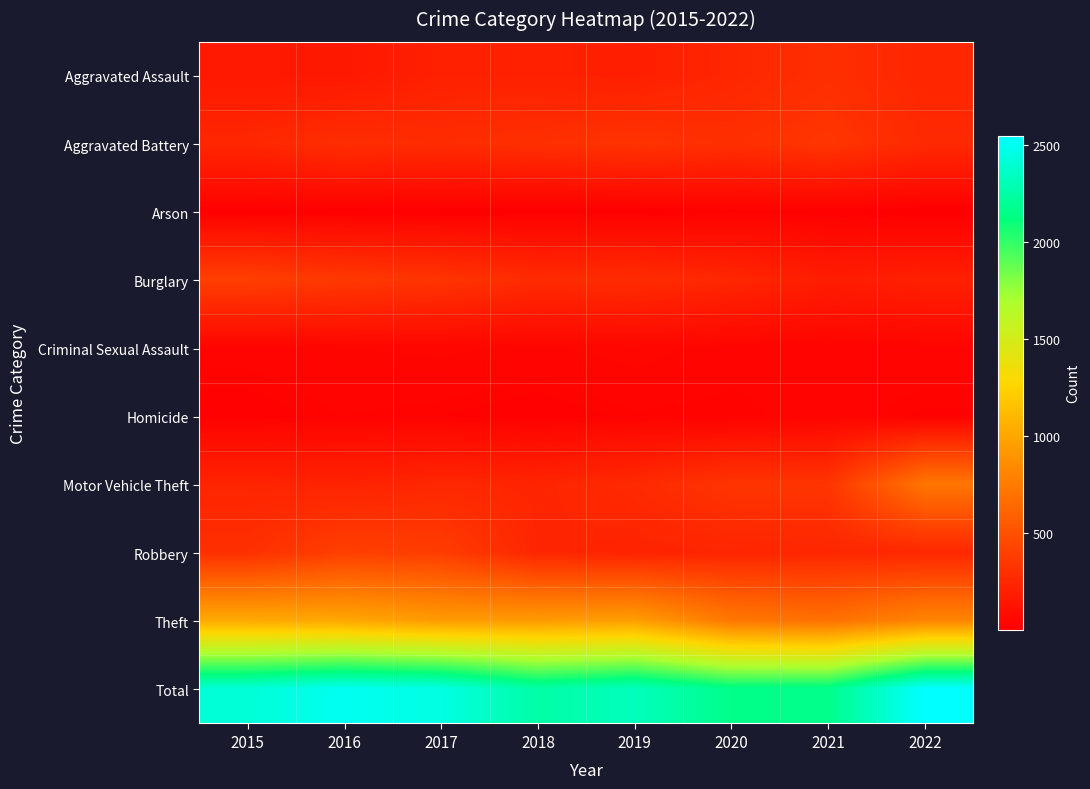

What is the minimum value shown in the chart?

4